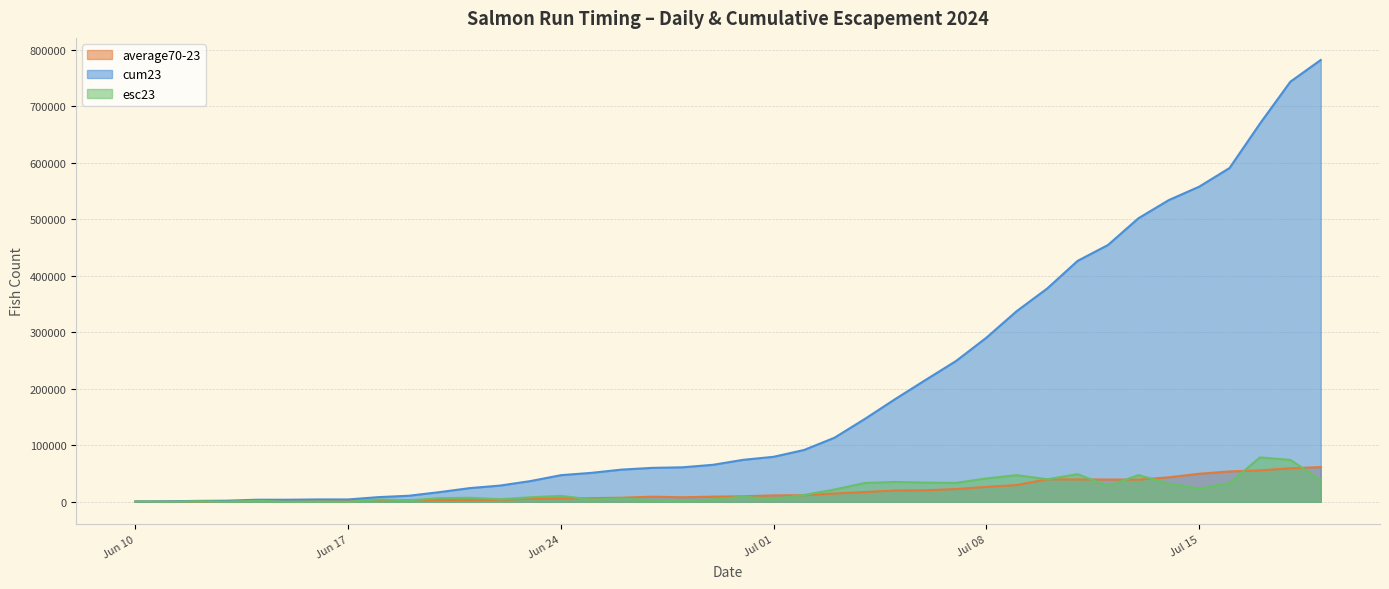

At which category is the sum across all series the highest?

2024-07-19